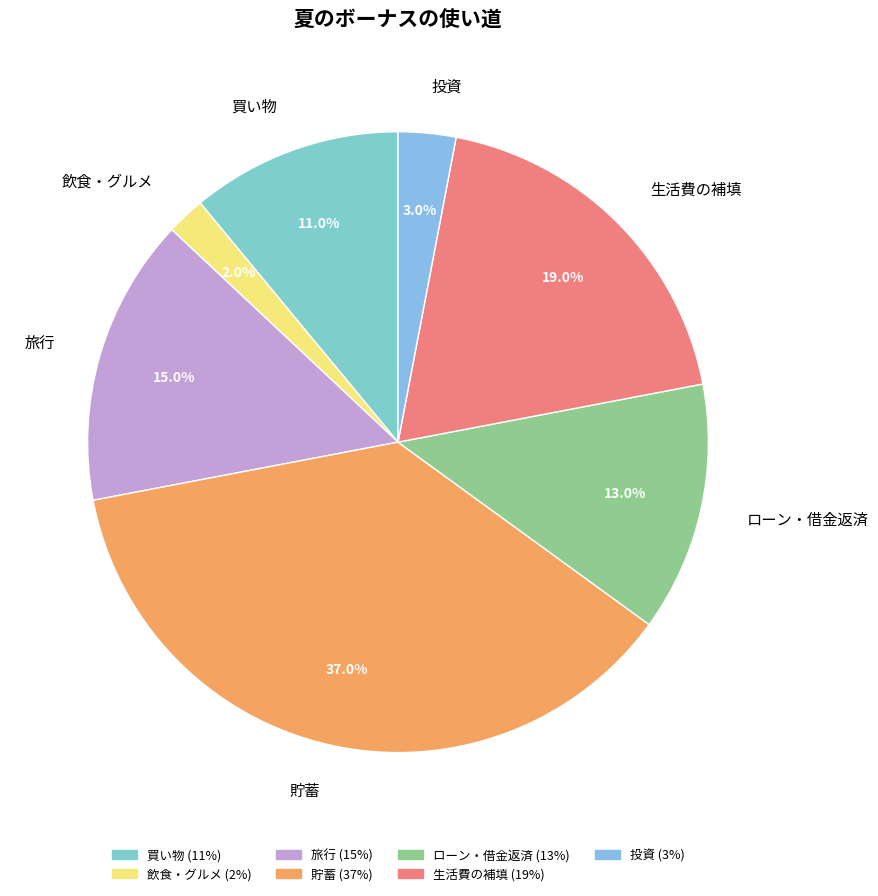

Rank the categories by value from highest to lowest.

貯蓄, 生活費の補填, 旅行, ローン・借金返済, 買い物, 投資, 飲食・グルメ